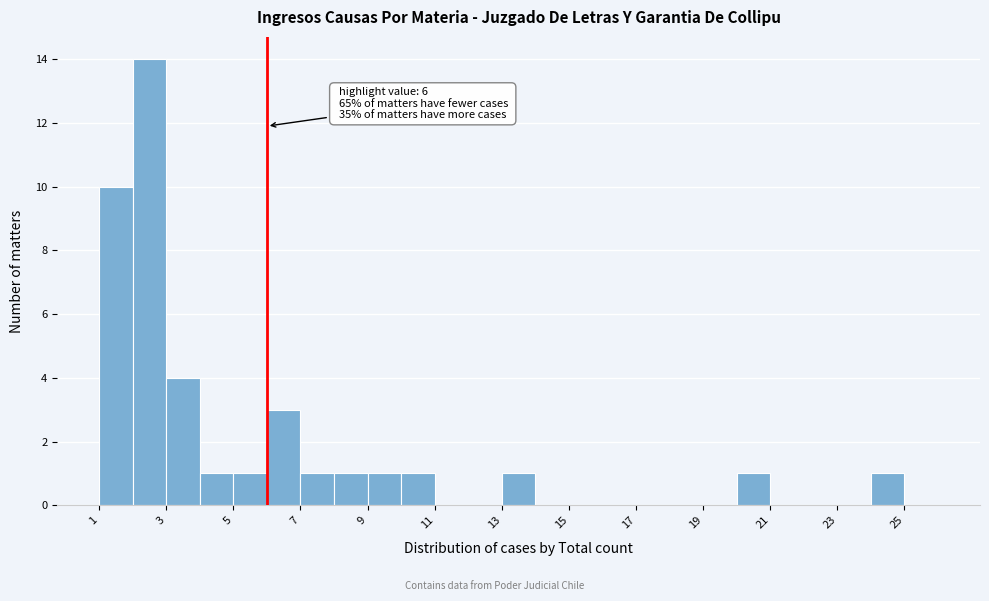

Over which range of the x-axis is the bar tallest?

2 to 3